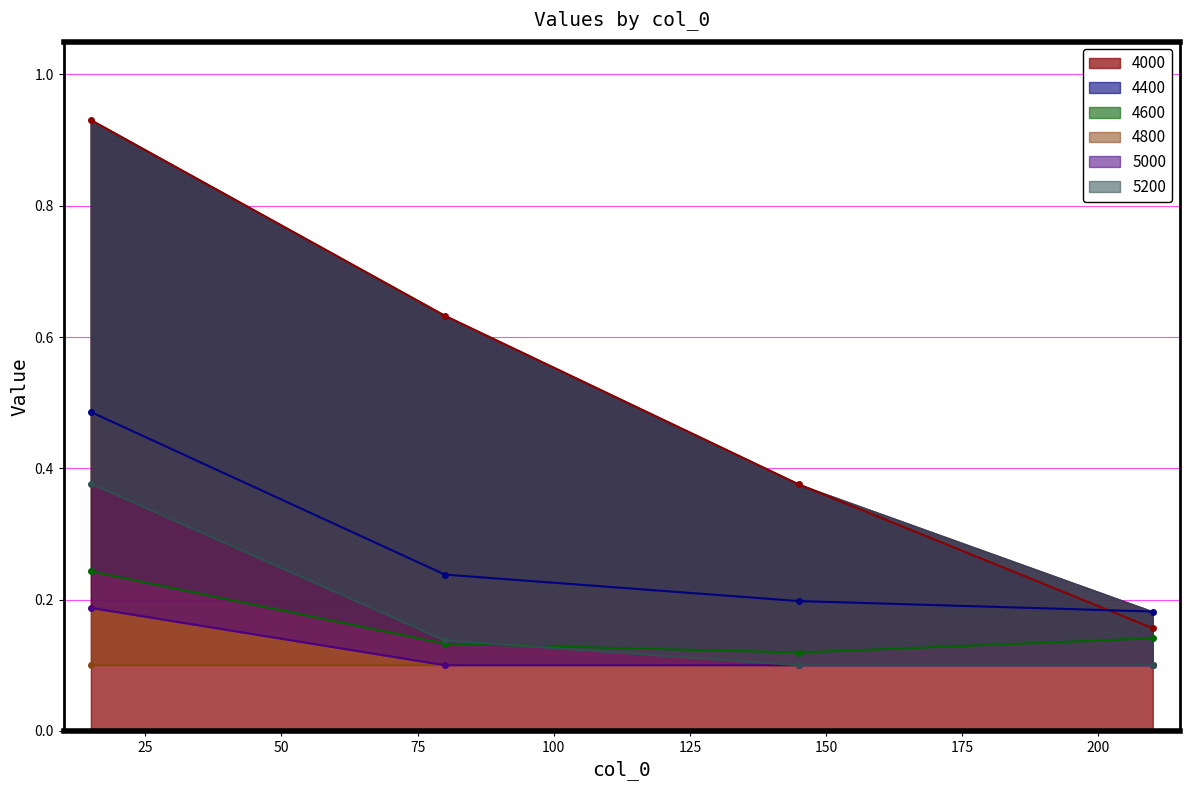

Is it true that 4400 equals 0.3 at 210?

False